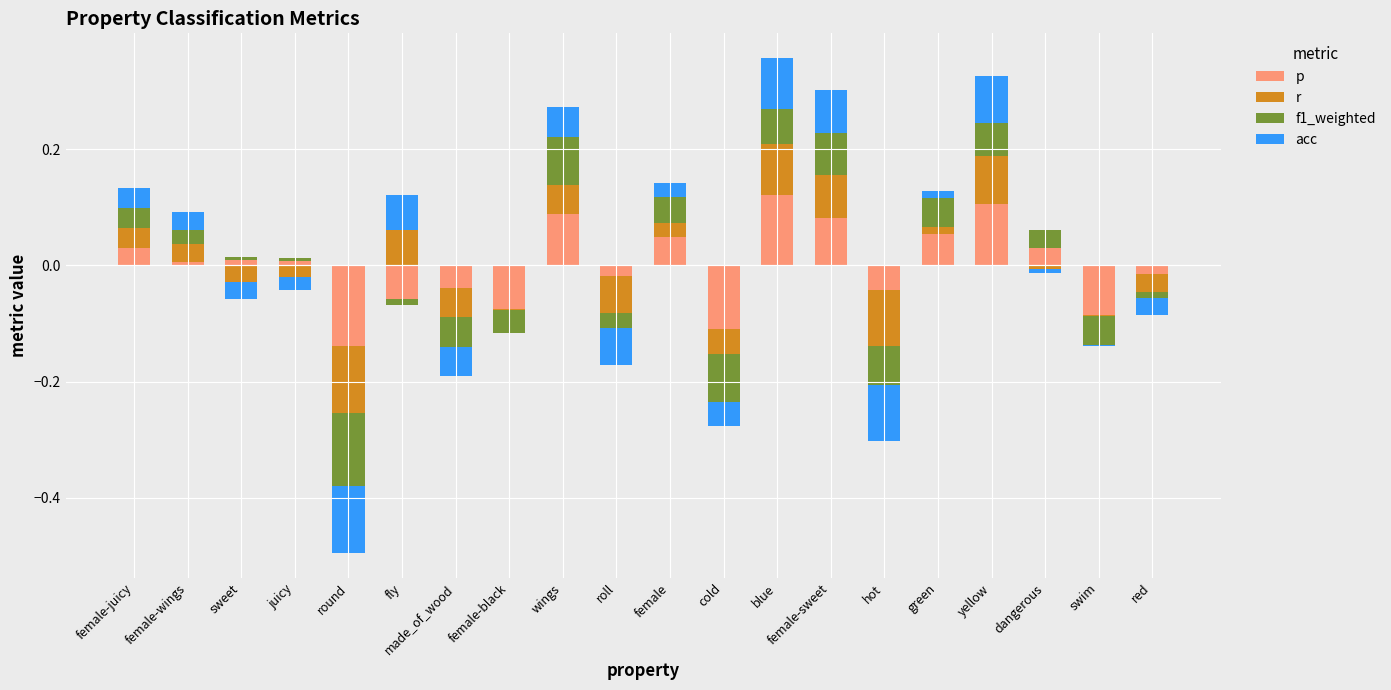

Which has a higher value, female-juicy or female-sweet?

female-sweet